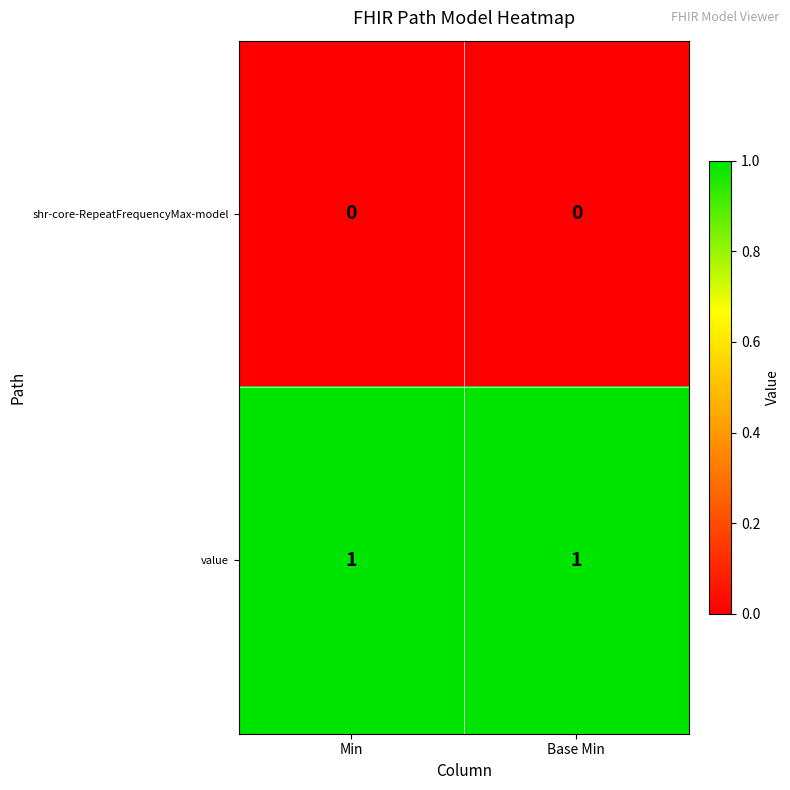

Which series has the largest total across all categories?

value